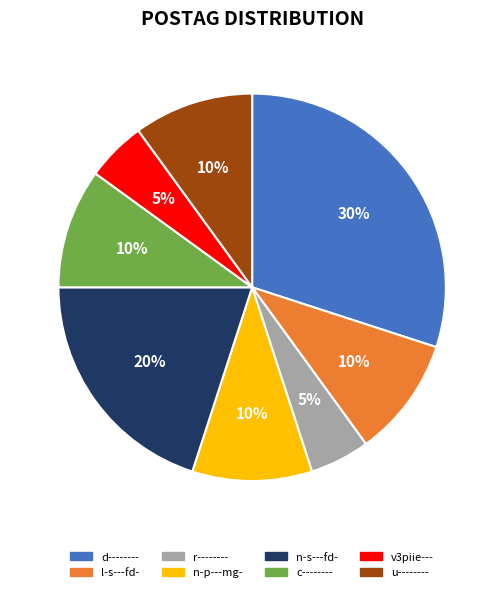

The r-------- slice represents 18% of the pie. True or false?

False